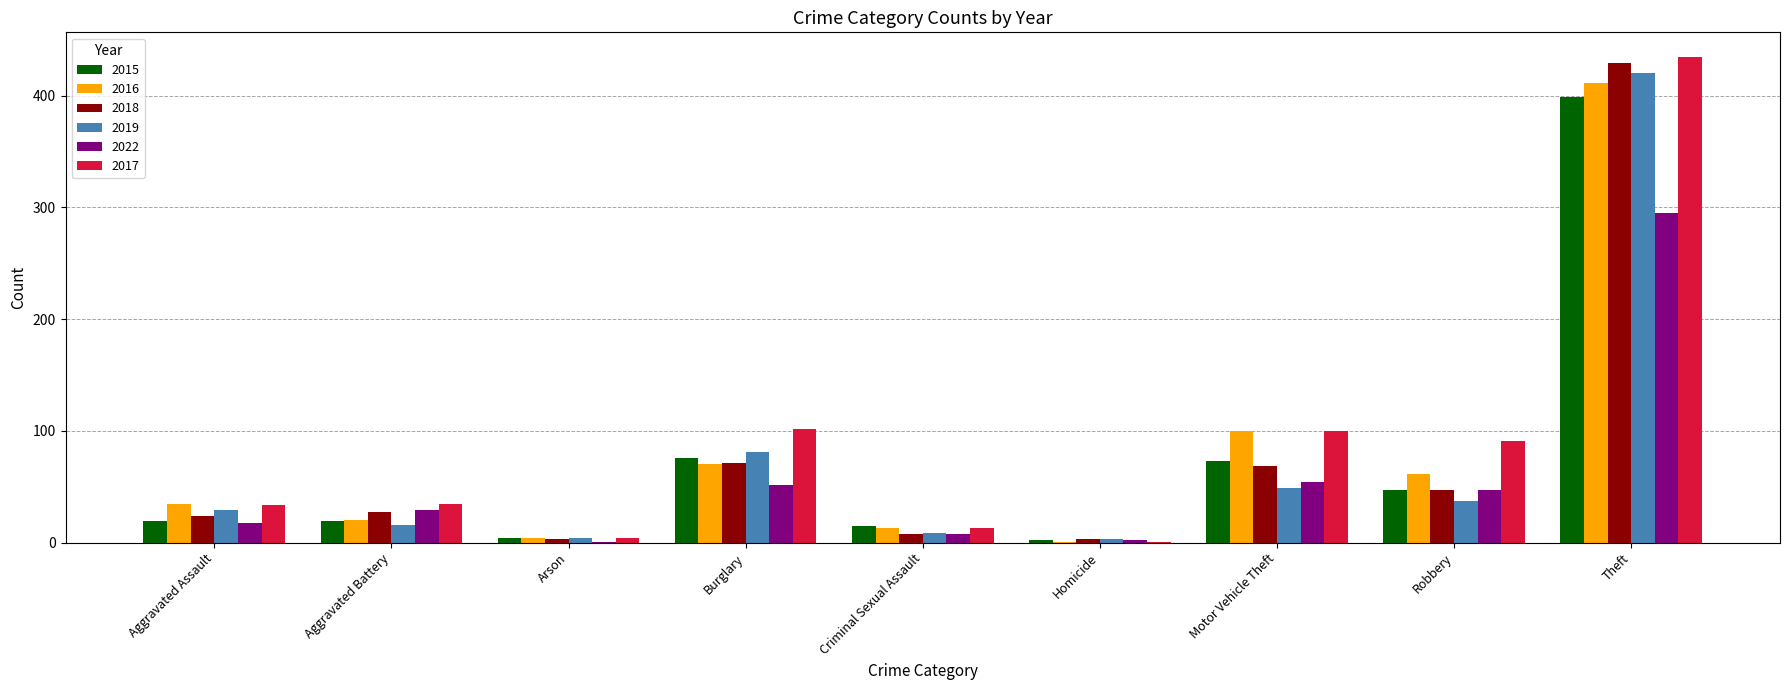

What value does the 2015 series have at Theft?

399